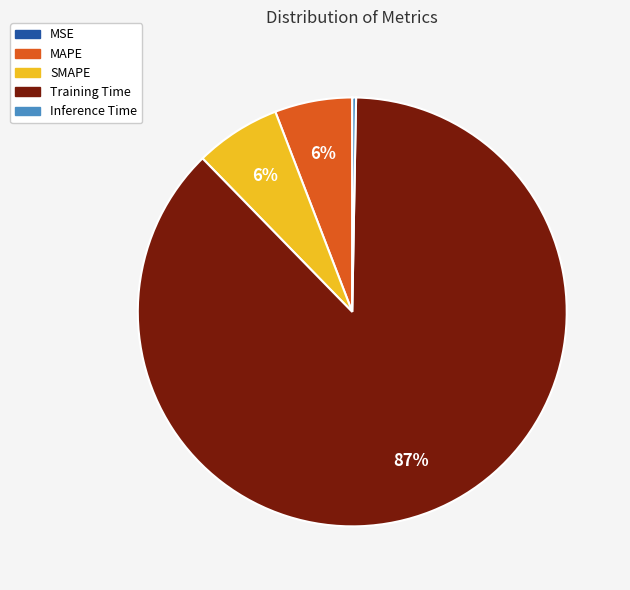

Is there a majority slice in this chart?

Yes